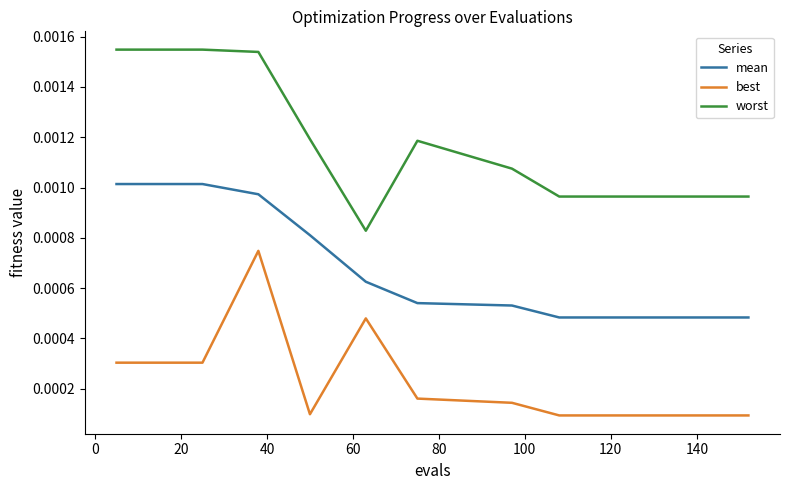

True or false: best and worst cross at least once.

False